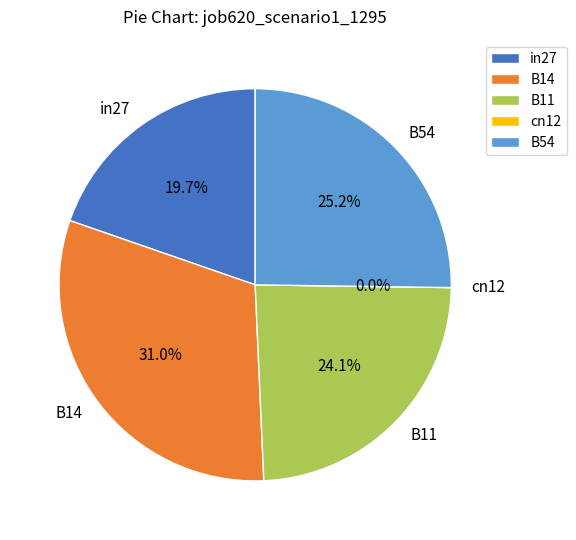

To the nearest percent, what is the difference between the B14 and B54 slice percentages?

6%